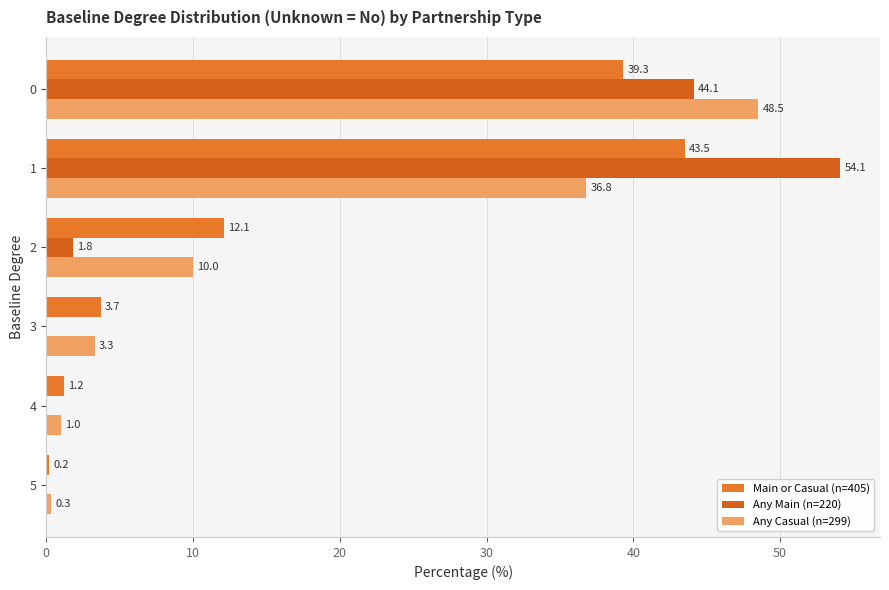

What are all the series names shown in the legend?

Main or Casual (n=405), Any Main (n=220), Any Casual (n=299)